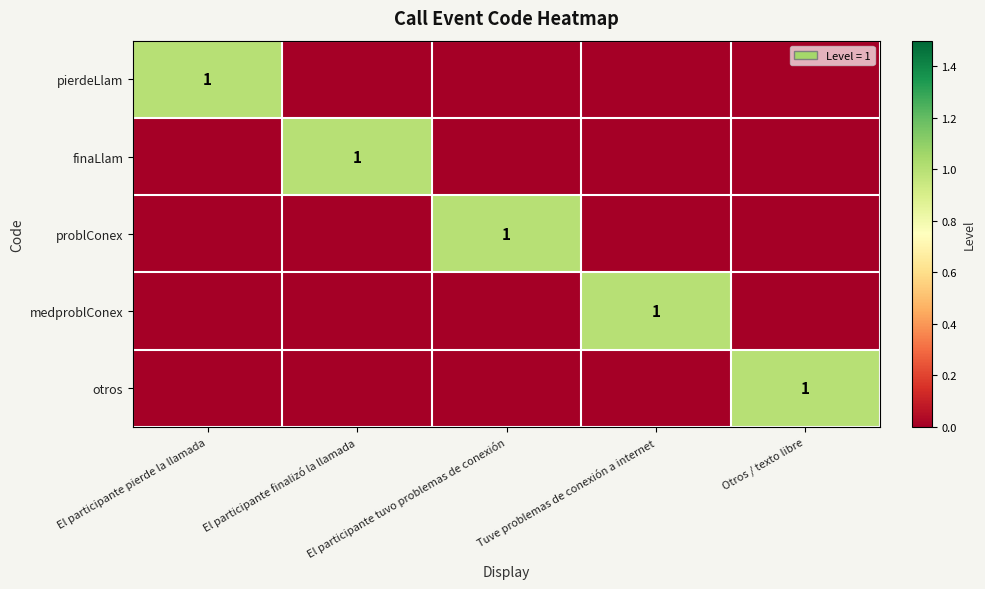

Between El participante finalizó la llamada and El participante pierde la llamada, which is larger?

El participante pierde la llamada